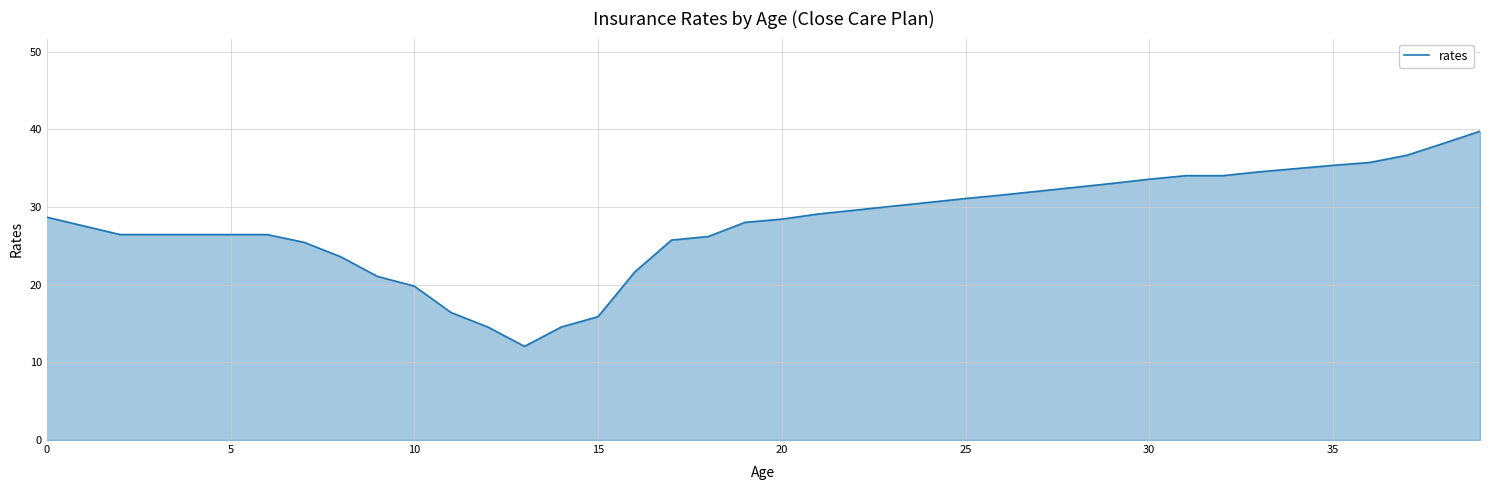

What is the difference between the maximum and second lowest values?

25.2